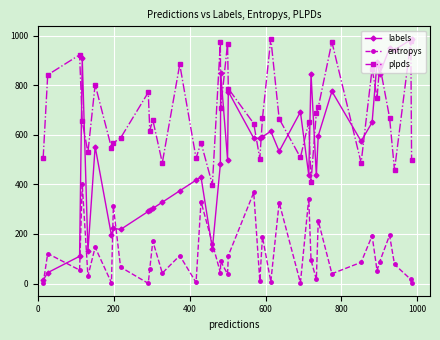

What is the average value of the plpds series?

681.9